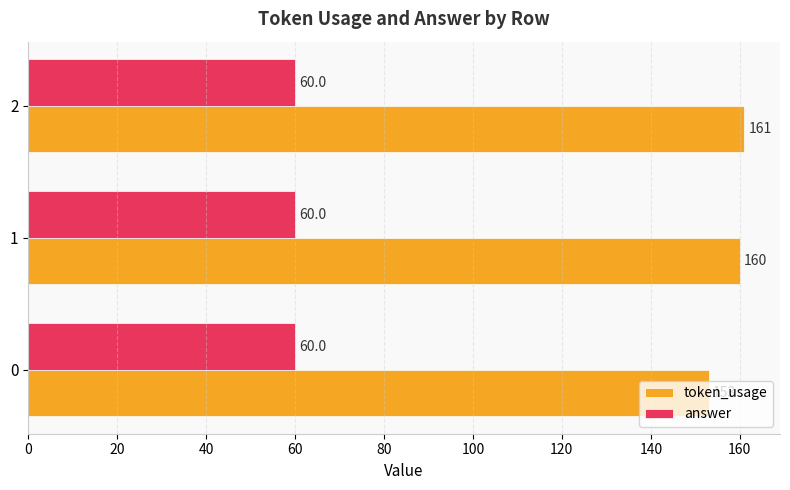

What is the maximum value for token_usage?

161